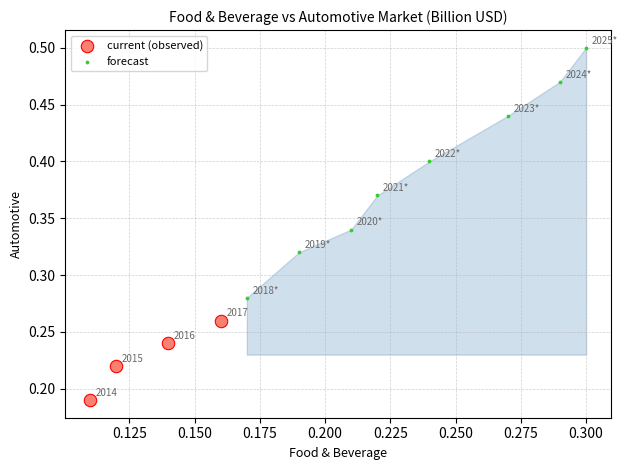

Which series reaches the maximum Y coordinate?

forecast